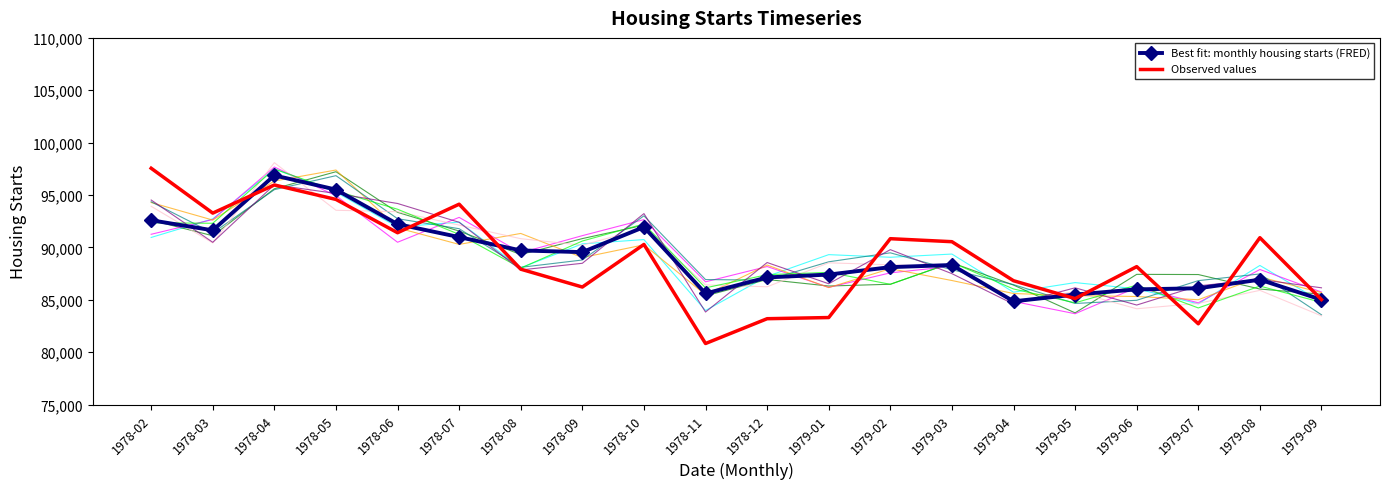

What is the spread (max minus min) of values at 1979-08?

4006